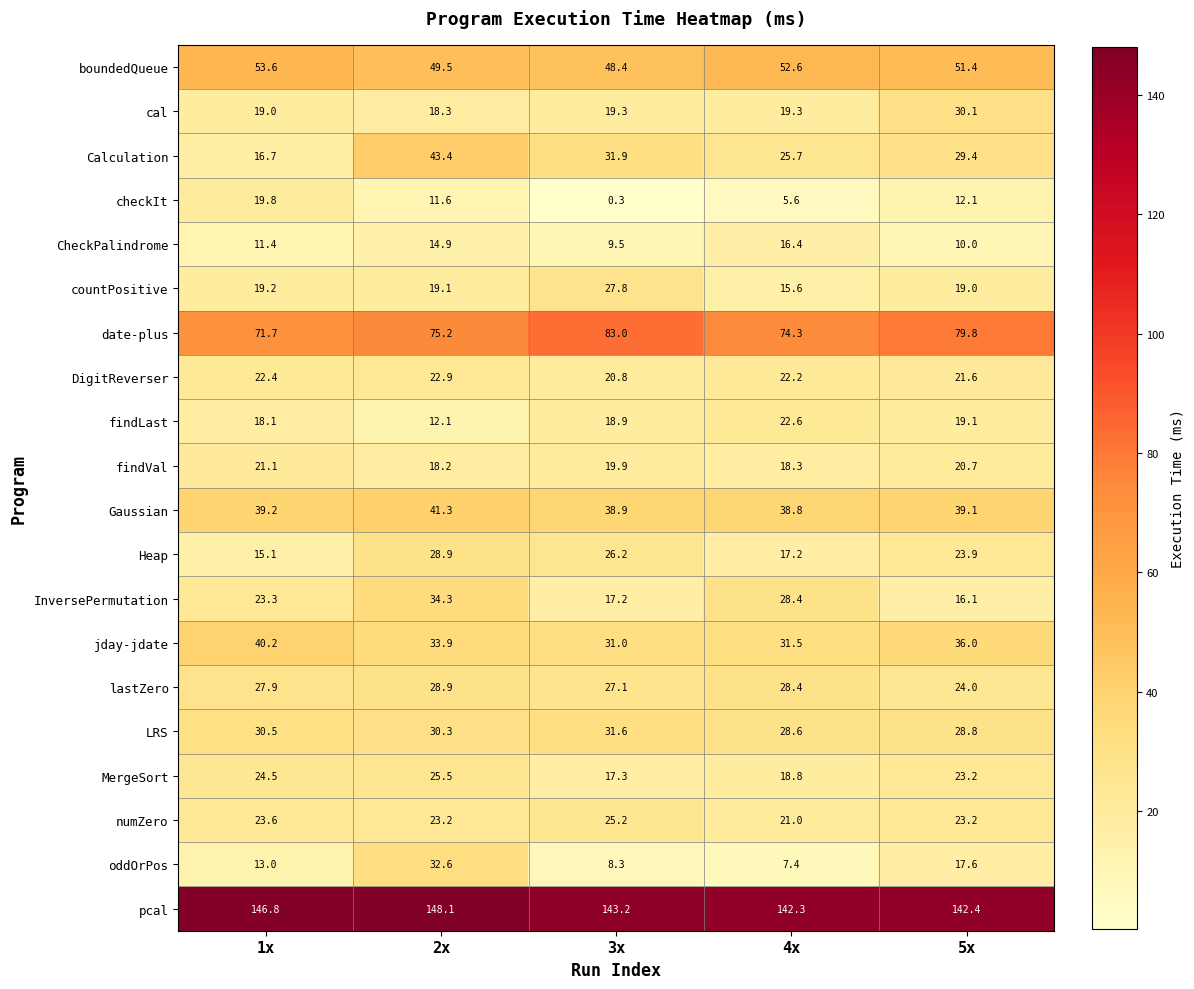

Which series has the widest spread of values?

Calculation